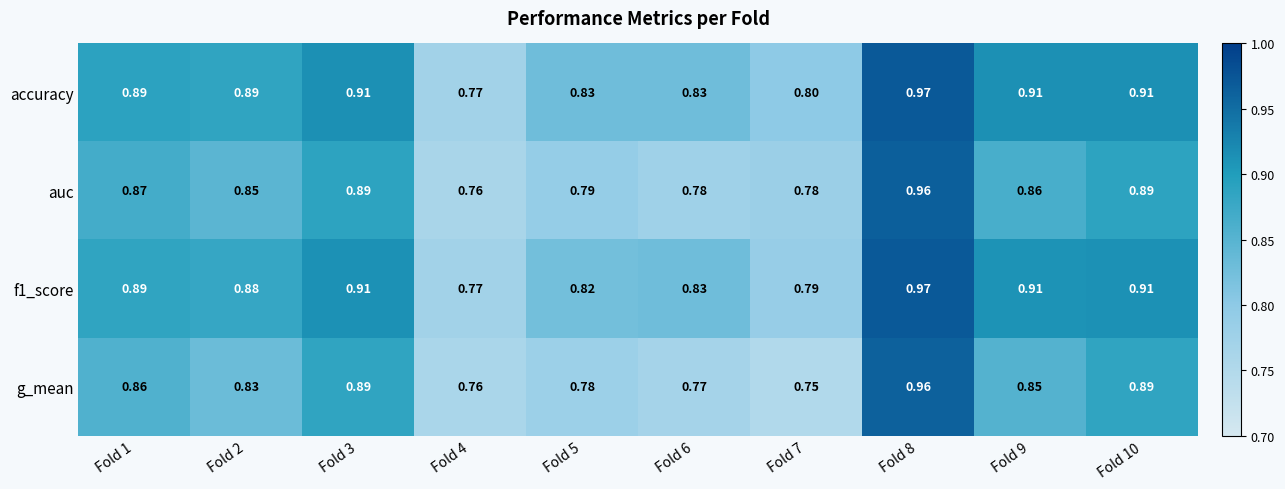

Which series has the widest spread of values?

g_mean